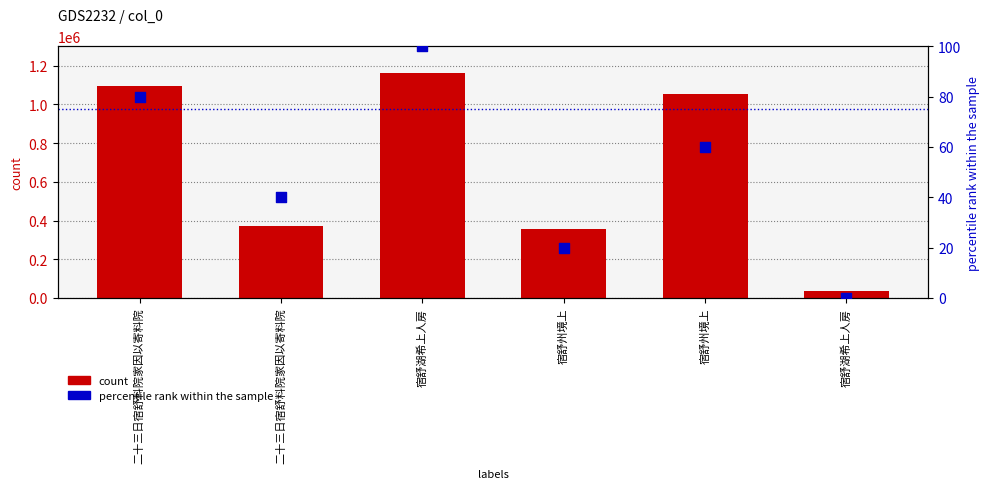

Which series contains the lowest Y value?

percentile rank within the sample